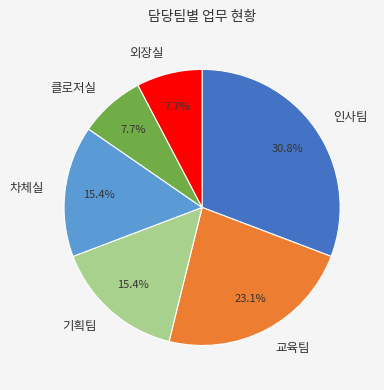

Is there any slice that represents more than half of the pie?

No